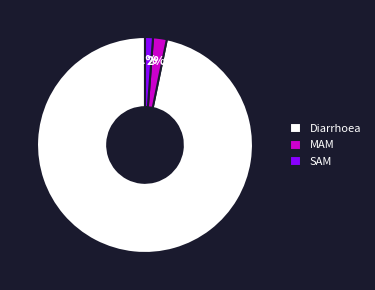

Do SAM and MAM together represent more than half of the pie?

No